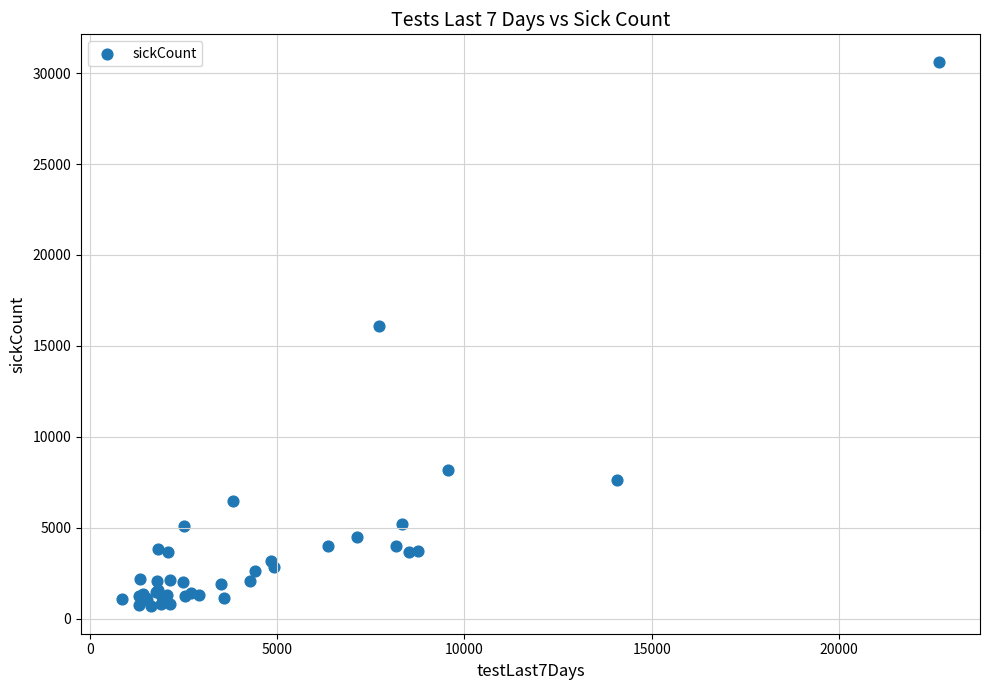

What Y value in the scatter plot is closest to 15652?

16067